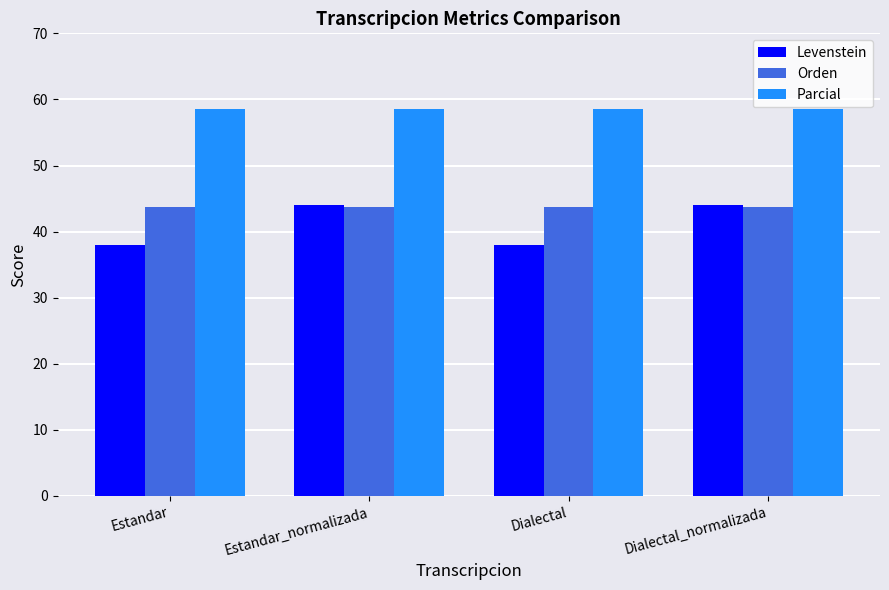

What is the label of the 3rd bar from the right?

Estandar_normalizada